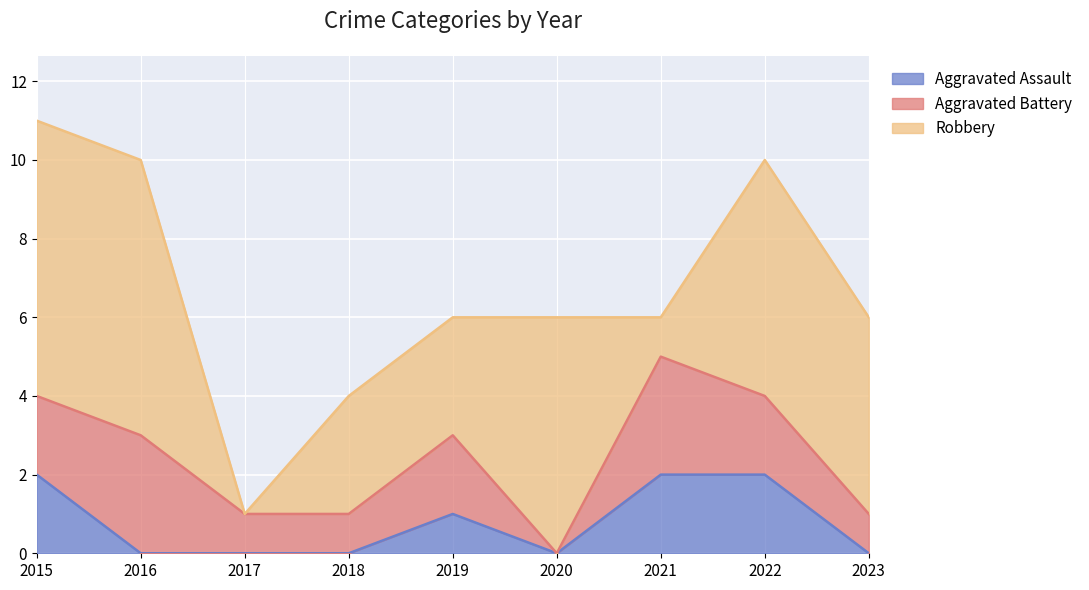

True or false: Aggravated Assault and Aggravated Battery cross at least once.

False